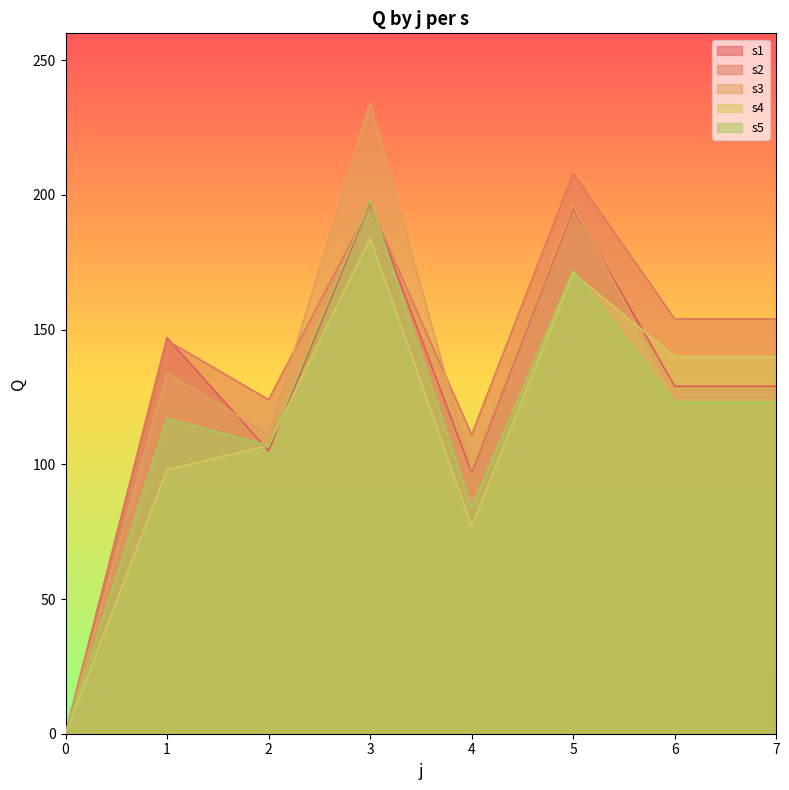

What is the value of the s2 point at the 5th from the left?

111